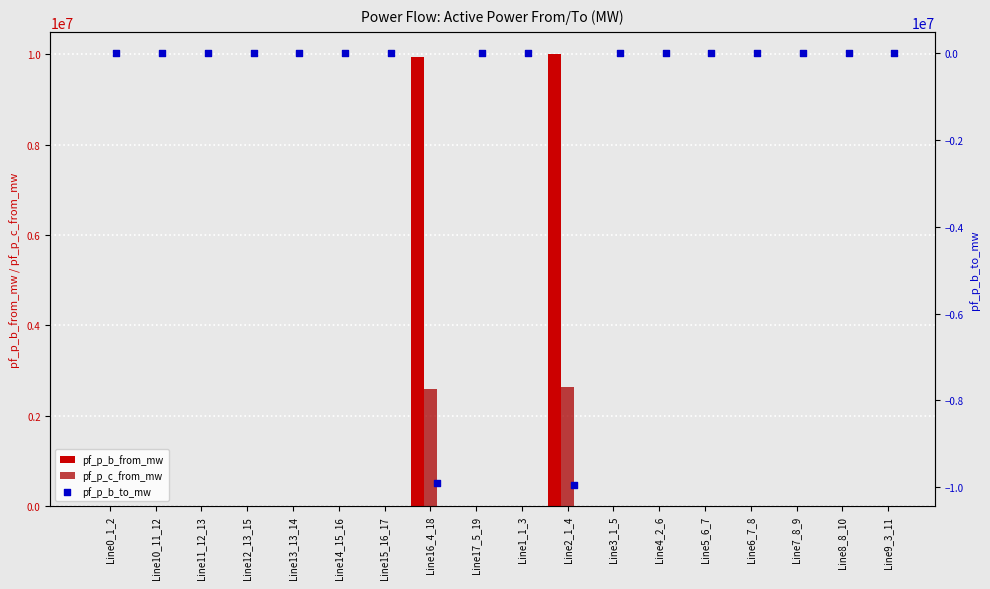

Which series reaches the maximum Y coordinate?

pf_p_b_from_mw